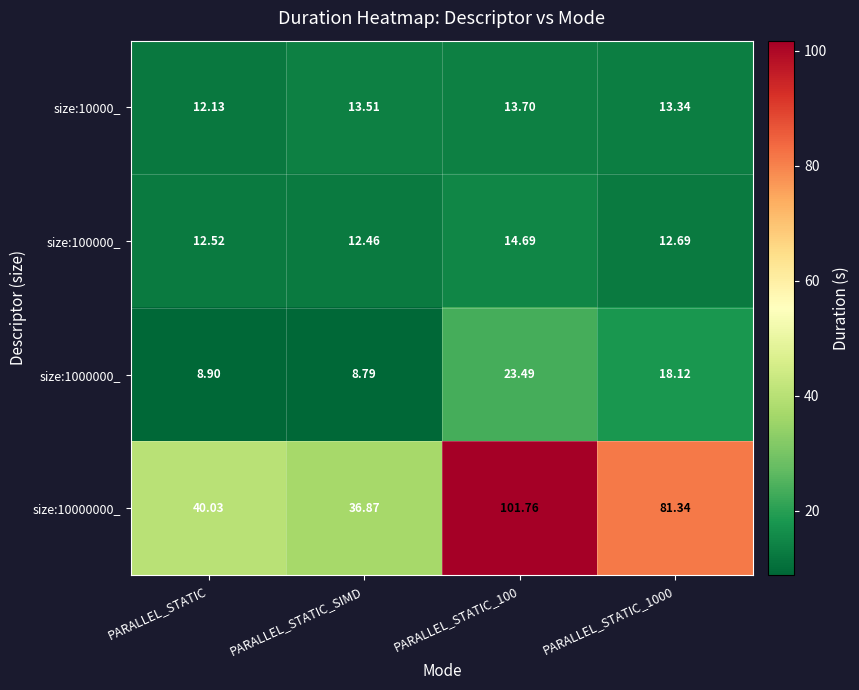

Which category has the lowest value across all series?

PARALLEL_STATIC_SIMD